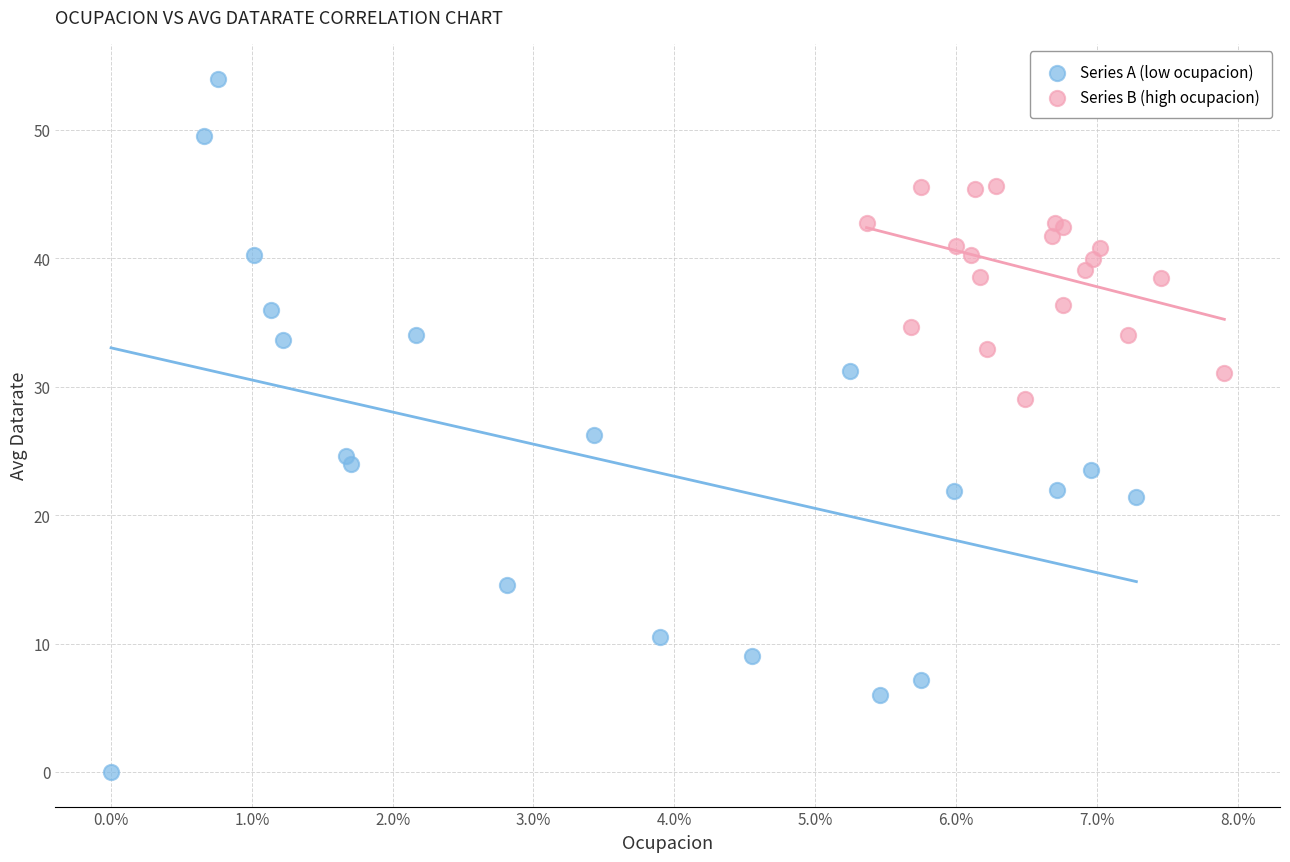

Which series has the widest spread of Y values?

Series A (low ocupacion)